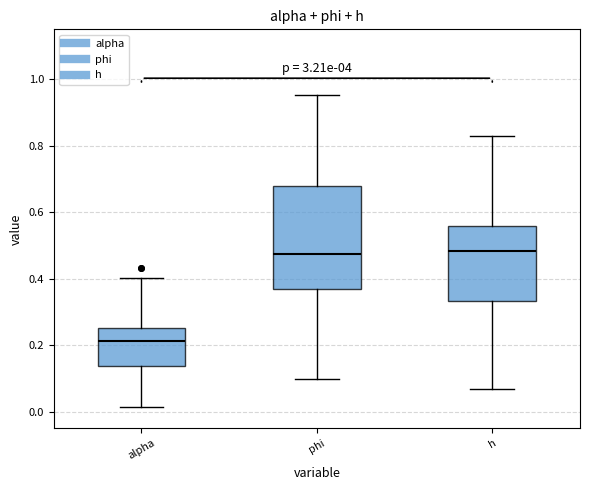

Which box is the tallest, from its lower edge to its upper edge?

phi